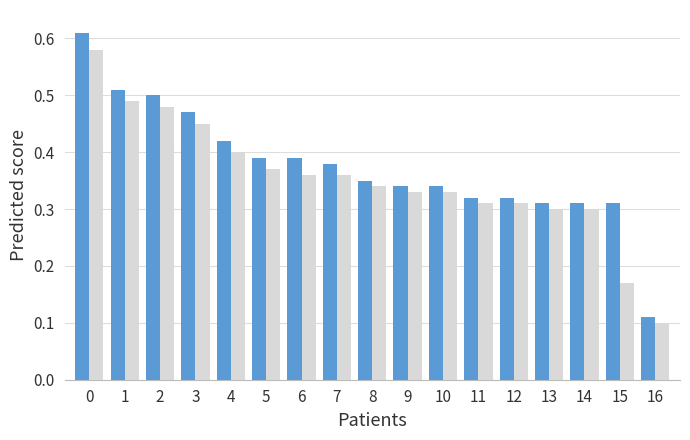

Which label corresponds to the smallest value in the chart?

16